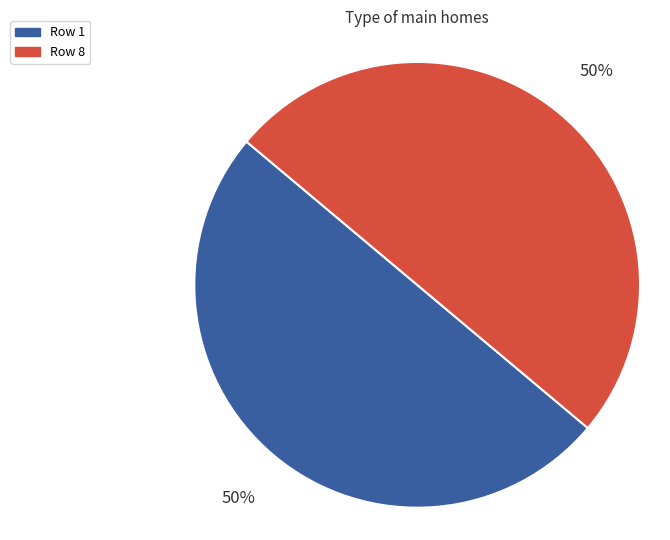

What is the ratio of the value at Row 1 to the value at Row 8?

1.0